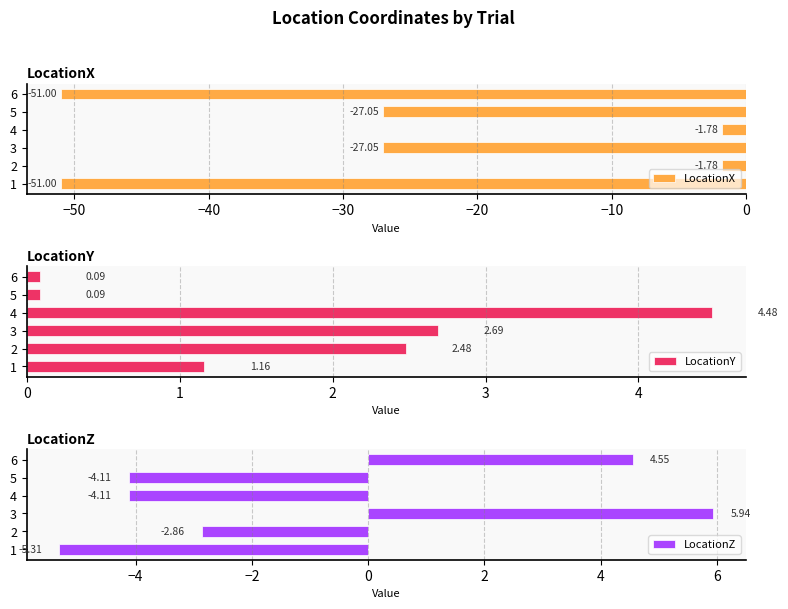

What is the difference between the maximum and minimum values in the LocationX series?

49.2